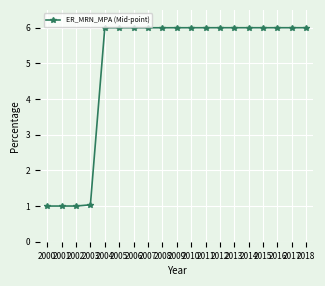

True or false: the data shows 1.0 at 2003.

True